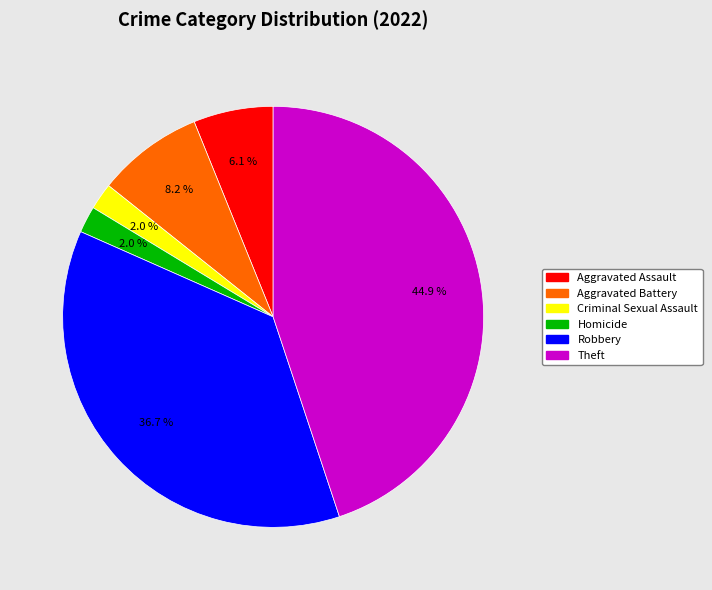

Is it true that Aggravated Assault is 20% of the pie?

False